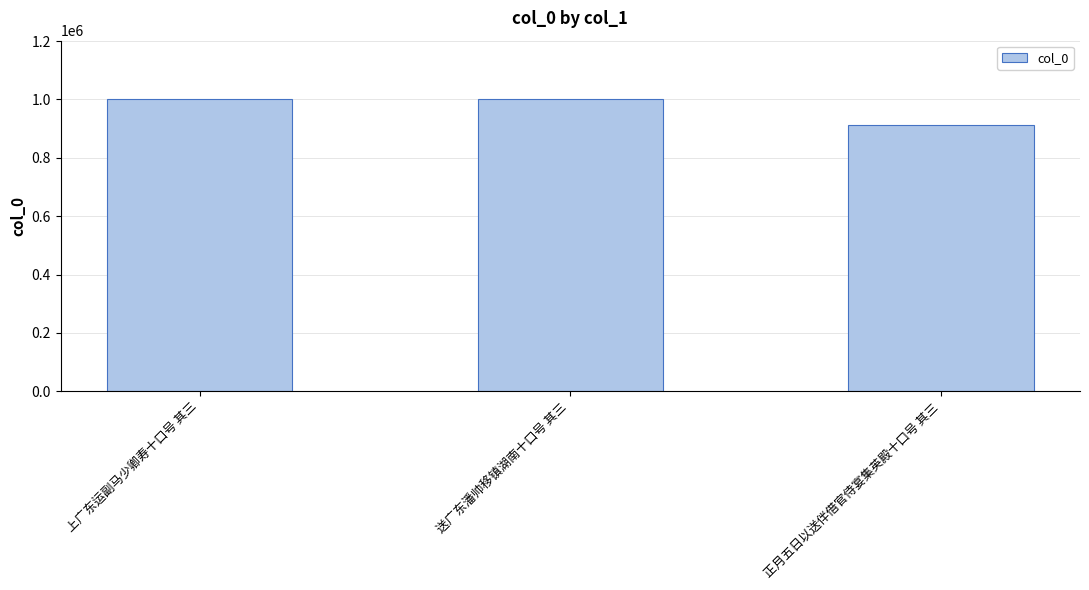

What position from the right is 正月五日以送伴借官侍宴集英殿十口号 其三?

1